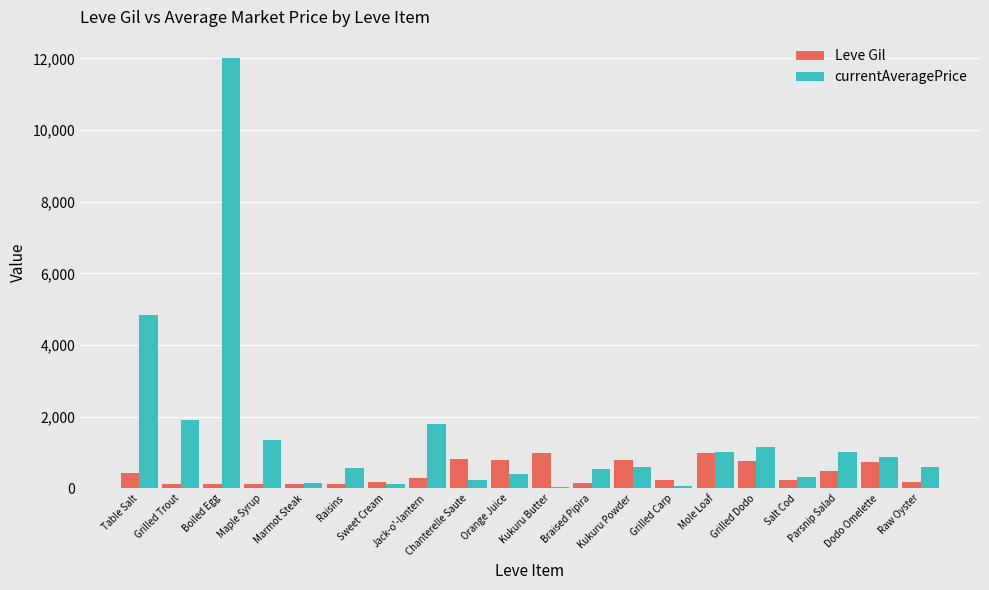

Which label corresponds to the largest value in the chart?

Boiled Egg